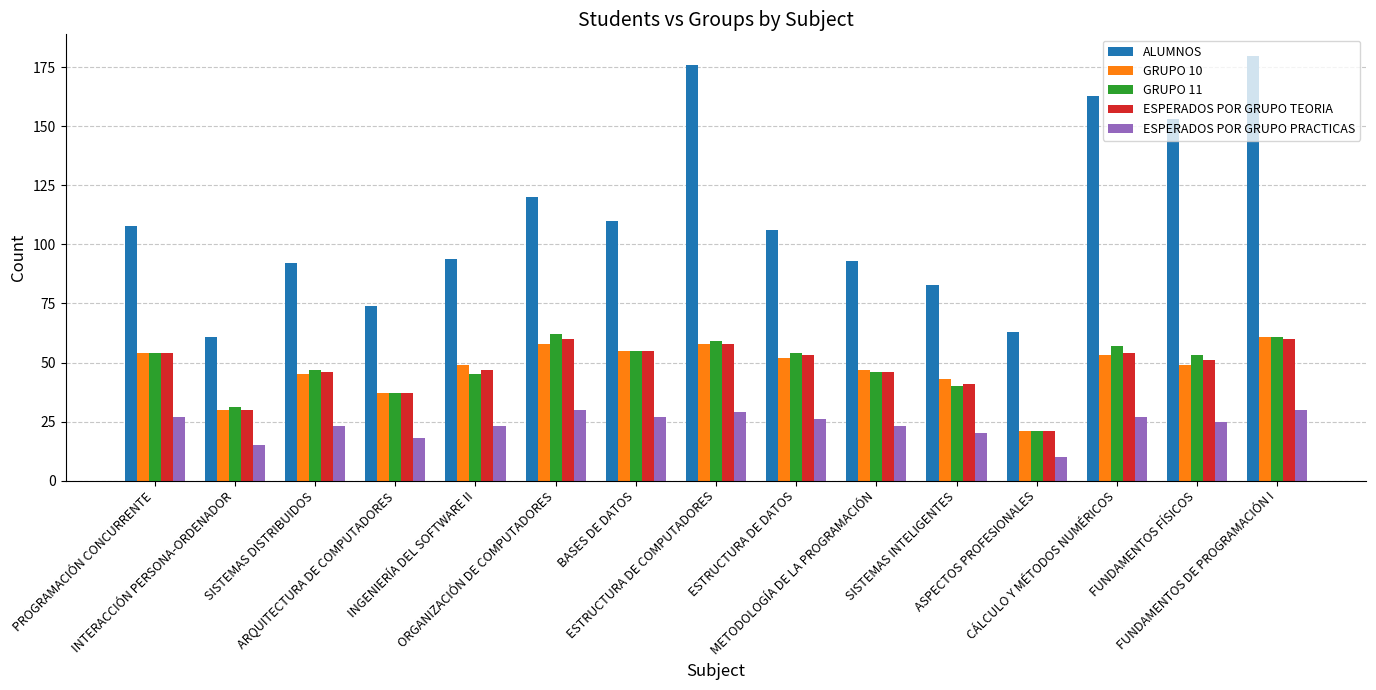

Reading left to right, what are all the values shown in this chart?

ALUMNOS: PROGRAMACIÓN CONCURRENTE=108	INTERACCIÓN PERSONA-ORDENADOR=61	SISTEMAS DISTRIBUIDOS=92	ARQUITECTURA DE COMPUTADORES=74	INGENIERÍA DEL SOFTWARE II=94	ORGANIZACIÓN DE COMPUTADORES=120	BASES DE DATOS=110	ESTRUCTURA DE COMPUTADORES=176	ESTRUCTURA DE DATOS=106	METODOLOGÍA DE LA PROGRAMACIÓN=93	SISTEMAS INTELIGENTES=83	ASPECTOS PROFESIONALES=63	CÁLCULO Y MÉTODOS NUMÉRICOS=163	FUNDAMENTOS FÍSICOS=153	FUNDAMENTOS DE PROGRAMACIÓN I=180
GRUPO 10: PROGRAMACIÓN CONCURRENTE=54	INTERACCIÓN PERSONA-ORDENADOR=30	SISTEMAS DISTRIBUIDOS=45	ARQUITECTURA DE COMPUTADORES=37	INGENIERÍA DEL SOFTWARE II=49	ORGANIZACIÓN DE COMPUTADORES=58	BASES DE DATOS=55	ESTRUCTURA DE COMPUTADORES=58	ESTRUCTURA DE DATOS=52	METODOLOGÍA DE LA PROGRAMACIÓN=47	SISTEMAS INTELIGENTES=43	ASPECTOS PROFESIONALES=21	CÁLCULO Y MÉTODOS NUMÉRICOS=53	FUNDAMENTOS FÍSICOS=49	FUNDAMENTOS DE PROGRAMACIÓN I=61
GRUPO 11: PROGRAMACIÓN CONCURRENTE=54	INTERACCIÓN PERSONA-ORDENADOR=31	SISTEMAS DISTRIBUIDOS=47	ARQUITECTURA DE COMPUTADORES=37	INGENIERÍA DEL SOFTWARE II=45	ORGANIZACIÓN DE COMPUTADORES=62	BASES DE DATOS=55	ESTRUCTURA DE COMPUTADORES=59	ESTRUCTURA DE DATOS=54	METODOLOGÍA DE LA PROGRAMACIÓN=46	SISTEMAS INTELIGENTES=40	ASPECTOS PROFESIONALES=21	CÁLCULO Y MÉTODOS NUMÉRICOS=57	FUNDAMENTOS FÍSICOS=53	FUNDAMENTOS DE PROGRAMACIÓN I=61
ESPERADOS POR GRUPO TEORIA: PROGRAMACIÓN CONCURRENTE=54	INTERACCIÓN PERSONA-ORDENADOR=30	SISTEMAS DISTRIBUIDOS=46	ARQUITECTURA DE COMPUTADORES=37	INGENIERÍA DEL SOFTWARE II=47	ORGANIZACIÓN DE COMPUTADORES=60	BASES DE DATOS=55	ESTRUCTURA DE COMPUTADORES=58	ESTRUCTURA DE DATOS=53	METODOLOGÍA DE LA PROGRAMACIÓN=46	SISTEMAS INTELIGENTES=41	ASPECTOS PROFESIONALES=21	CÁLCULO Y MÉTODOS NUMÉRICOS=54	FUNDAMENTOS FÍSICOS=51	FUNDAMENTOS DE PROGRAMACIÓN I=60
ESPERADOS POR GRUPO PRACTICAS: PROGRAMACIÓN CONCURRENTE=27	INTERACCIÓN PERSONA-ORDENADOR=15	SISTEMAS DISTRIBUIDOS=23	ARQUITECTURA DE COMPUTADORES=18	INGENIERÍA DEL SOFTWARE II=23	ORGANIZACIÓN DE COMPUTADORES=30	BASES DE DATOS=27	ESTRUCTURA DE COMPUTADORES=29	ESTRUCTURA DE DATOS=26	METODOLOGÍA DE LA PROGRAMACIÓN=23	SISTEMAS INTELIGENTES=20	ASPECTOS PROFESIONALES=10	CÁLCULO Y MÉTODOS NUMÉRICOS=27	FUNDAMENTOS FÍSICOS=25	FUNDAMENTOS DE PROGRAMACIÓN I=30